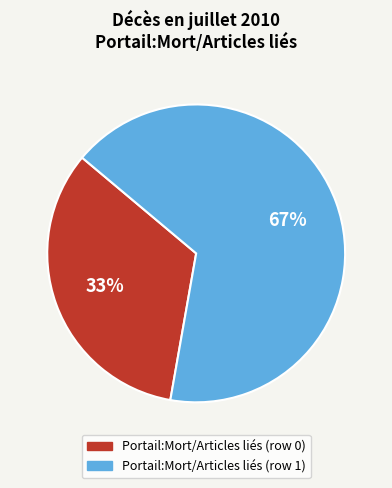

Rank the categories by value from lowest to highest.

Portail:Mort/Articles liés (row 0), Portail:Mort/Articles liés (row 1)